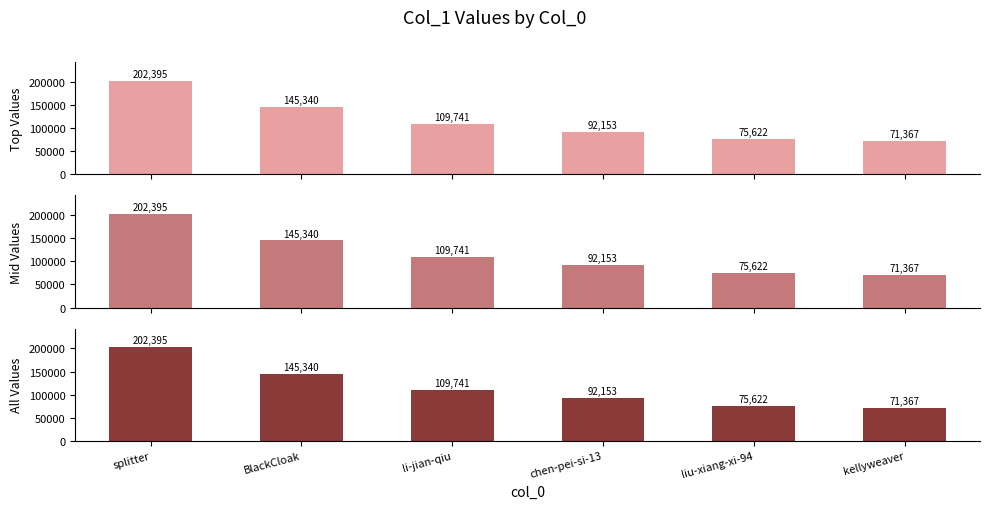

True or false: Mid Values has a value of 109741 at li-jian-qiu.

True